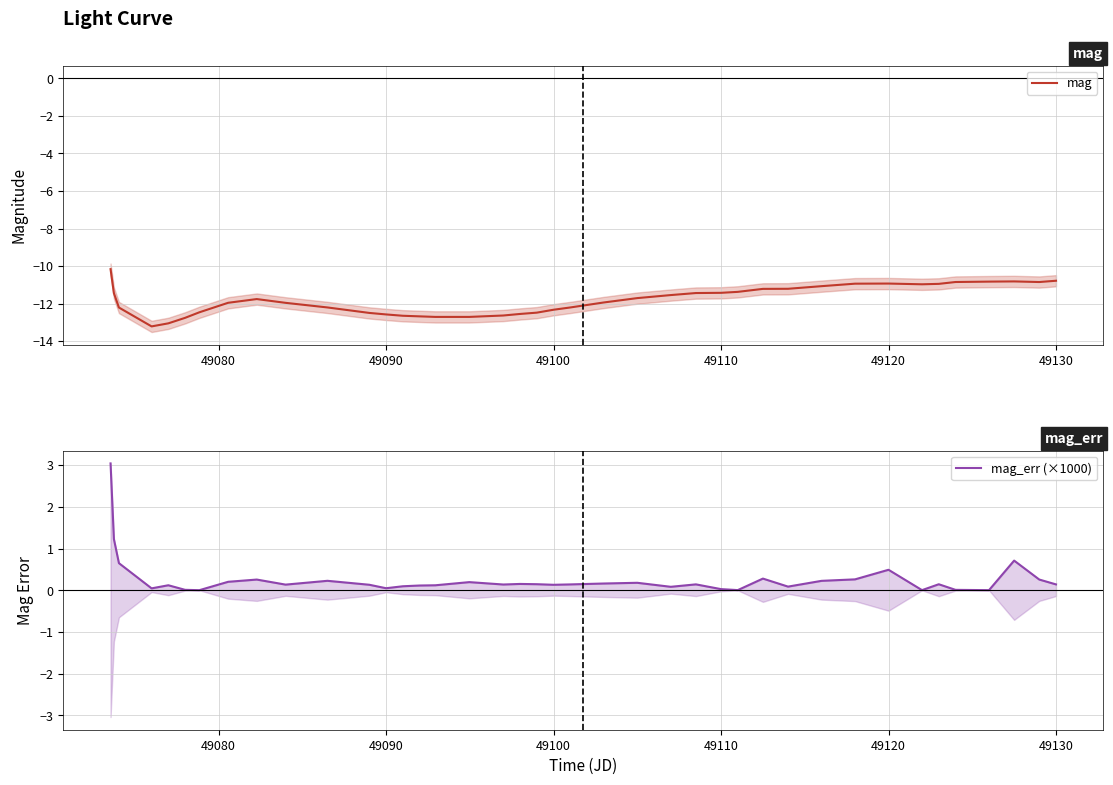

True or false: mag and mag_err (×1000) cross at least once.

False